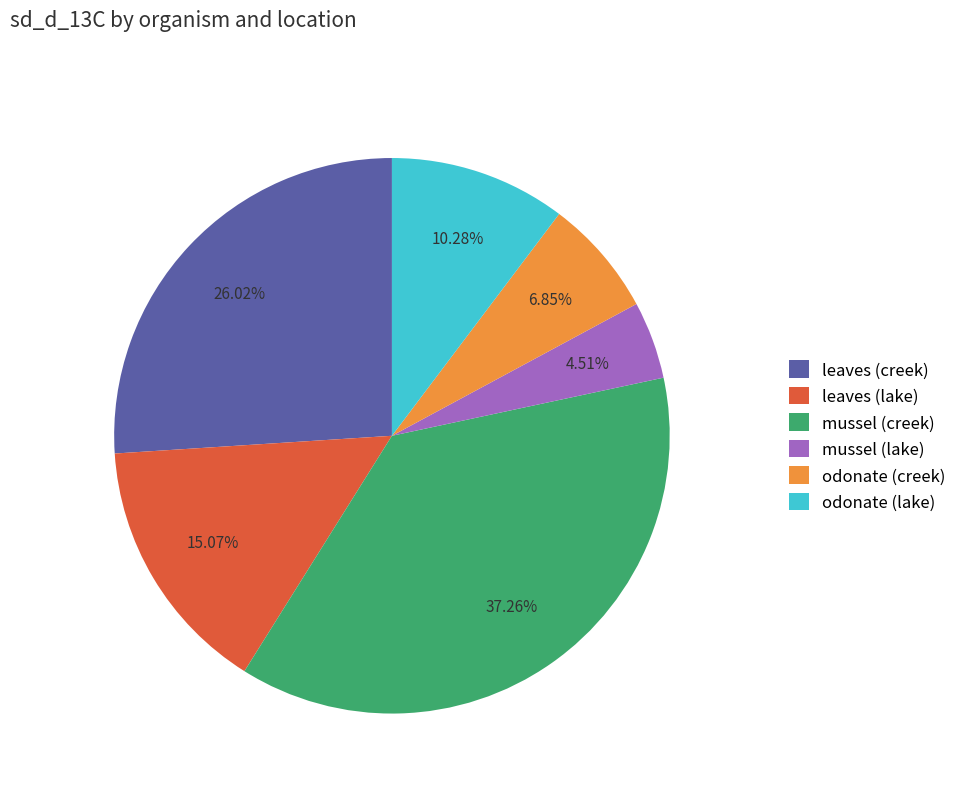

To the nearest percent, what is the combined percentage of mussel (lake) and leaves (creek)?

31%